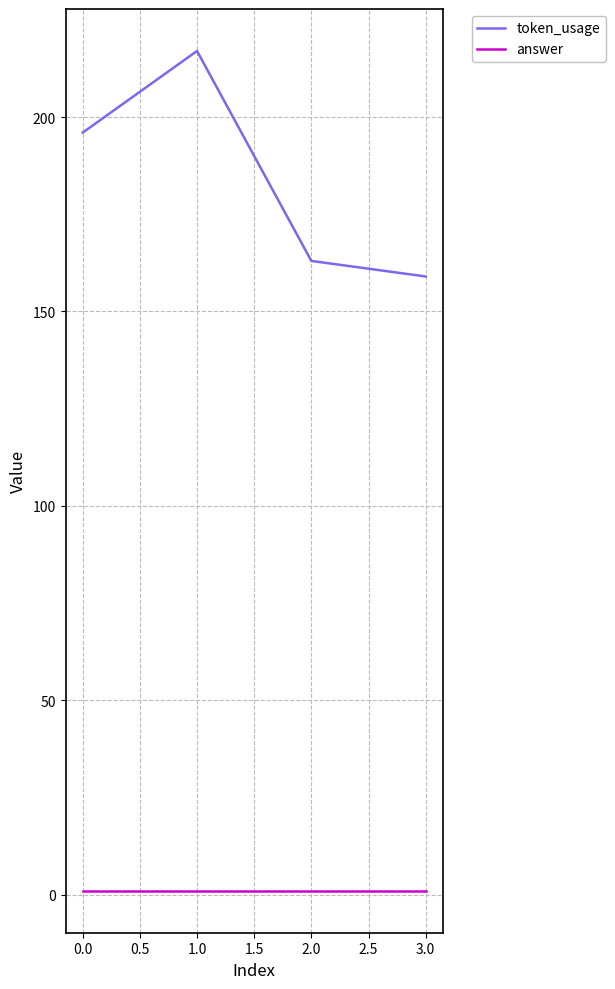

What is the lowest value of the token_usage series?

159